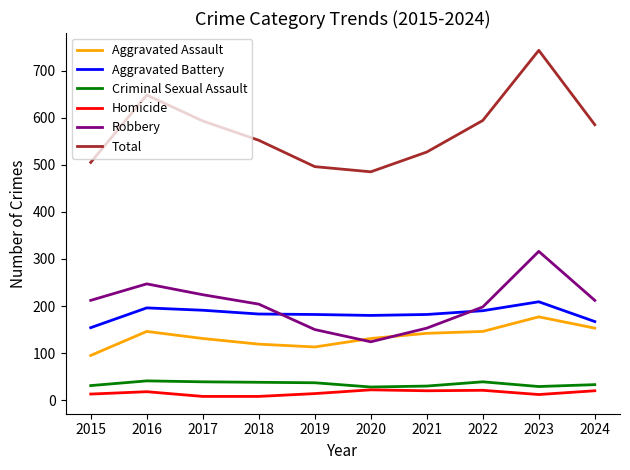

Is it true that Aggravated Assault equals 146 at 2016?

True